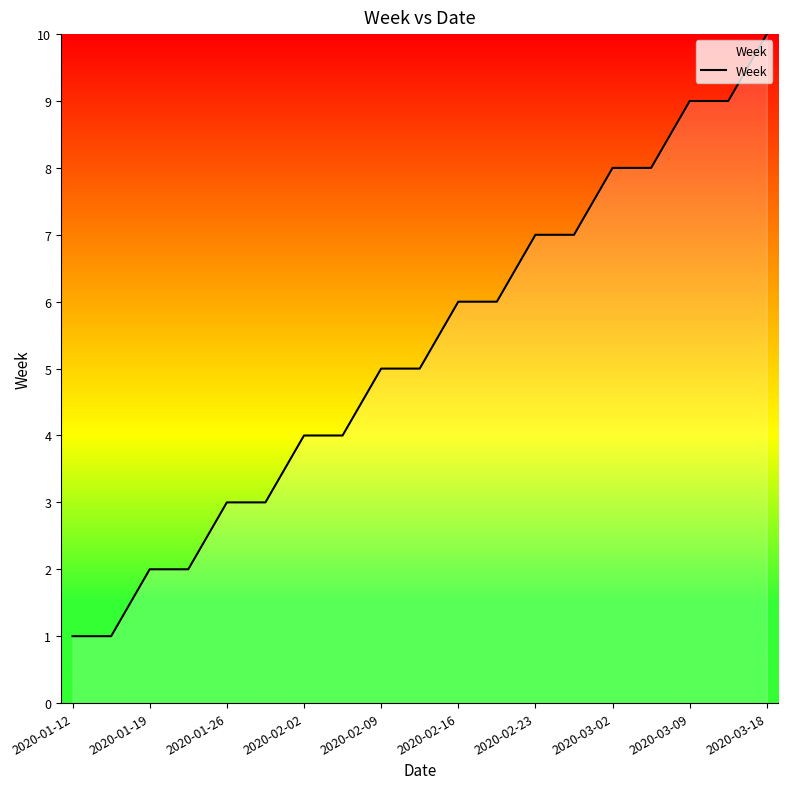

What is the maximum value shown in the chart?

10